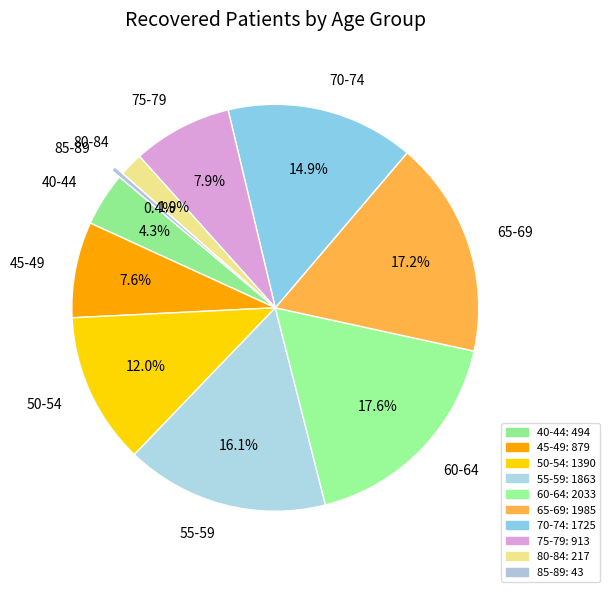

Is there any slice that represents more than half of the pie?

No